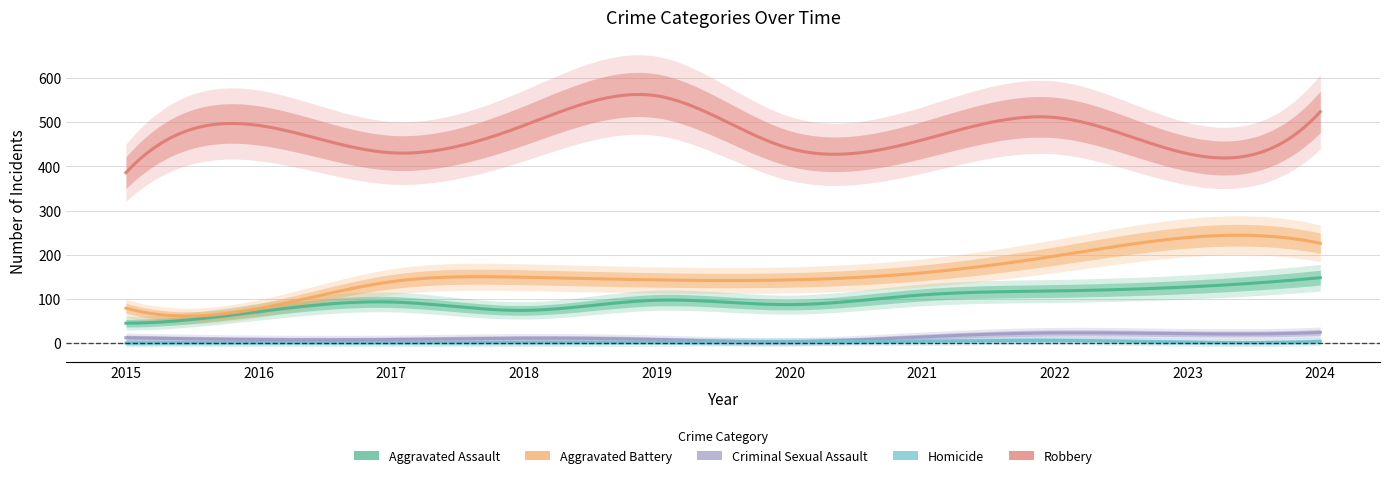

At which category does Homicide reach its first local valley?

2023